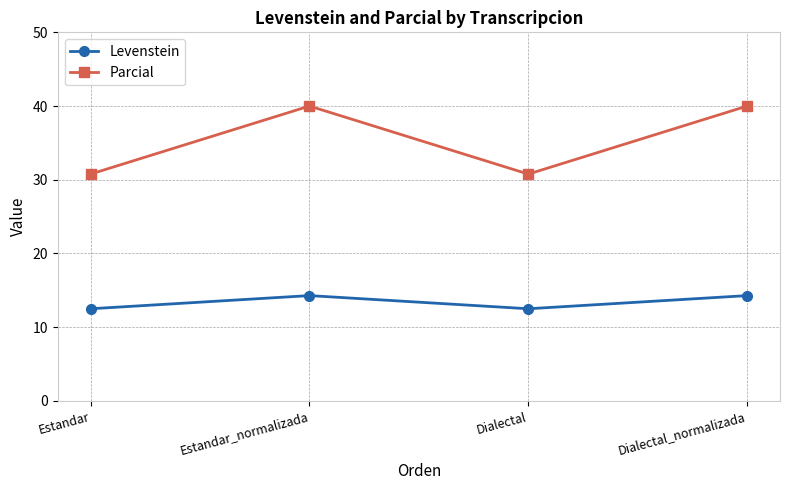

What is the label of the 1st point from the left?

Estandar